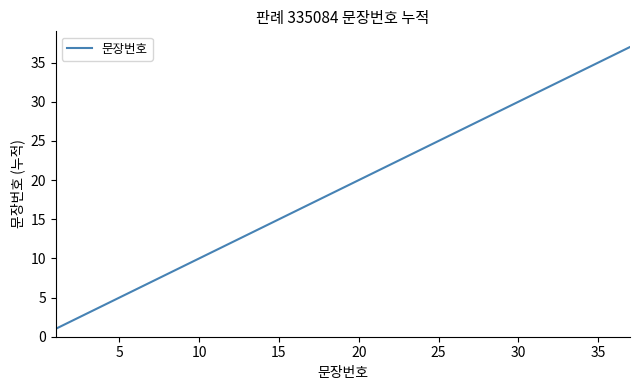

How many distinct data groups are displayed?

1